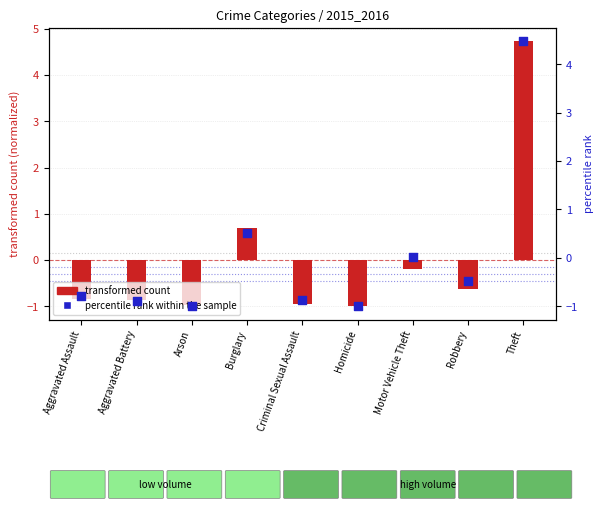

What is the total value across all series at Burglary?

1.2